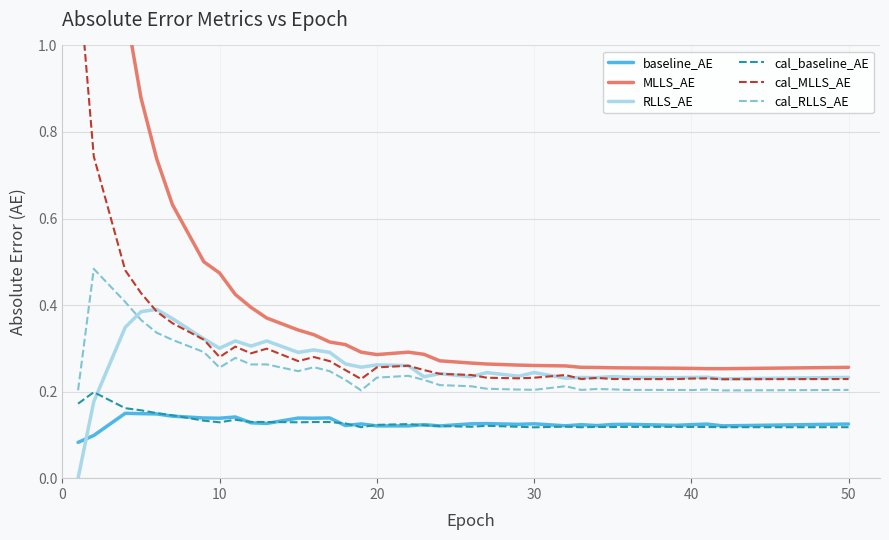

After their last crossing, which series has the higher values: RLLS_AE or baseline_AE?

RLLS_AE